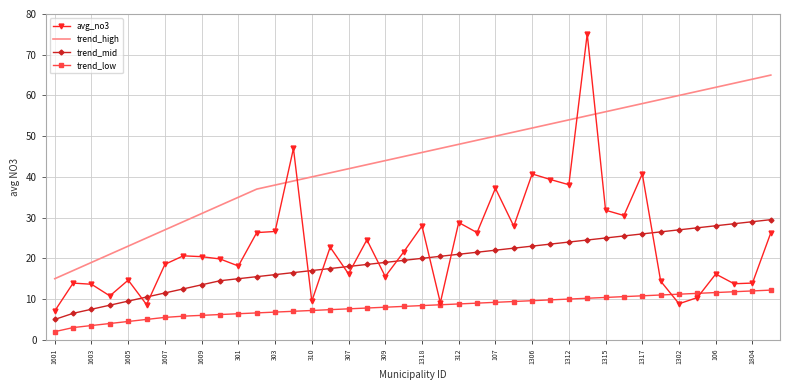

What is the difference between the maximum and second lowest values in the trend_low series?

9.2